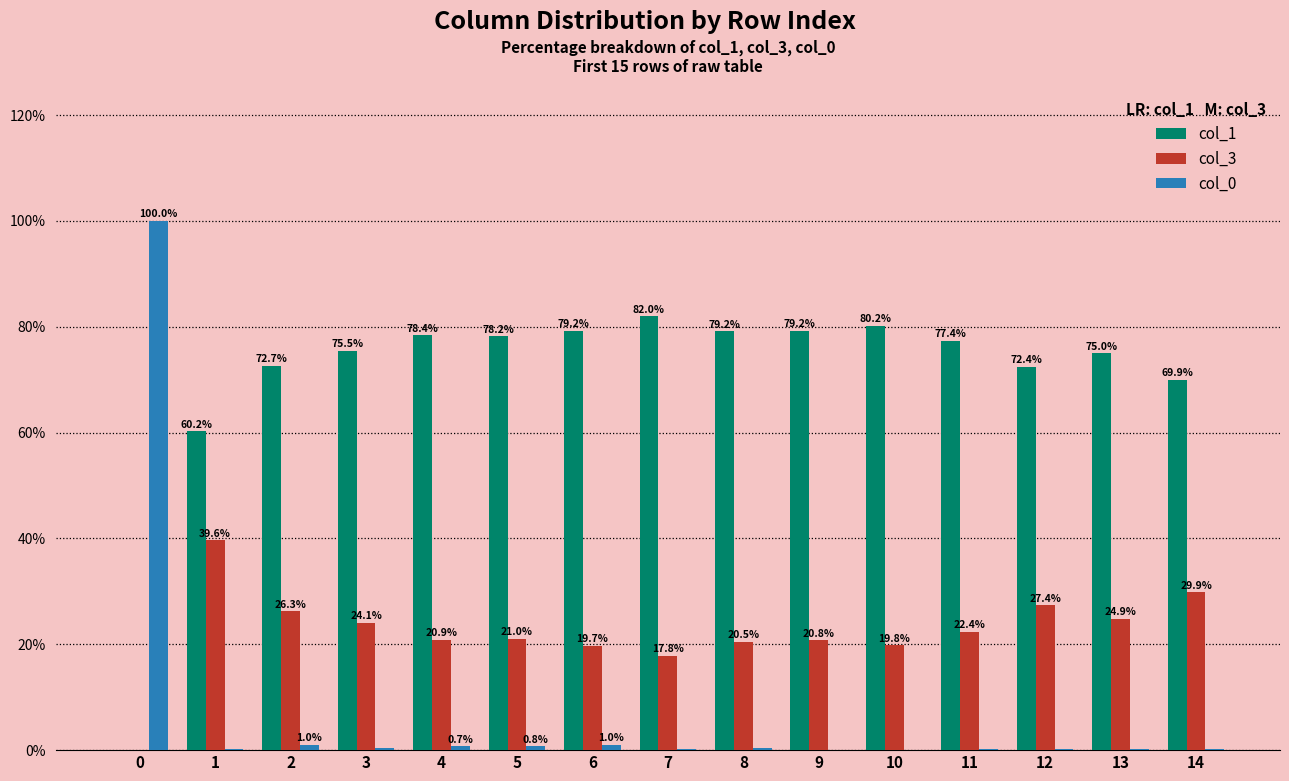

Which series changed the most between 4 and 9?

col_1